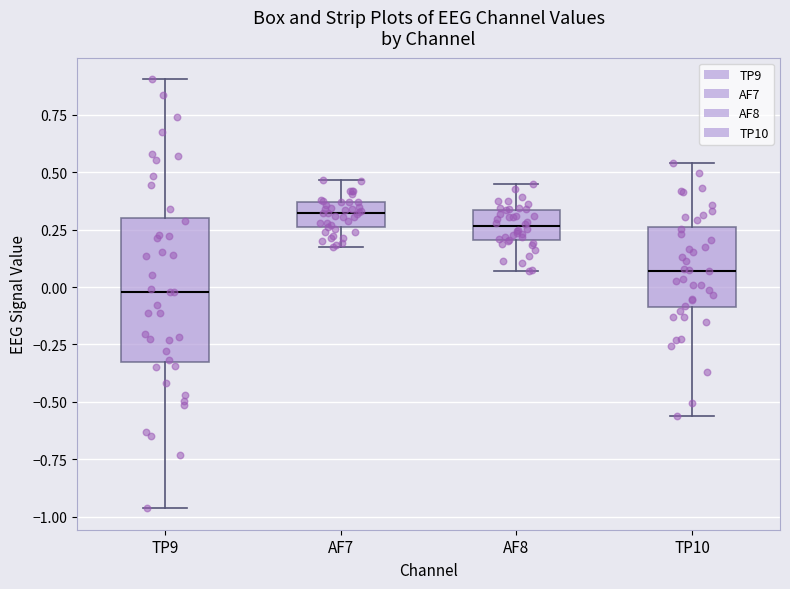

Reading left to right, read every box against the y-axis: the position of its median line, the range the box covers, and the ends of its whiskers. The values are not printed on the chart, so give them approximately, as read against the axis.

TP9: median 0.00, box -0.35 to 0.30, whiskers -0.95 to 0.90
AF7: median 0.30, box 0.25 to 0.35, whiskers 0.15 to 0.45
AF8: median 0.25, box 0.20 to 0.35, whiskers 0.05 to 0.45
TP10: median 0.05, box -0.10 to 0.25, whiskers -0.55 to 0.55